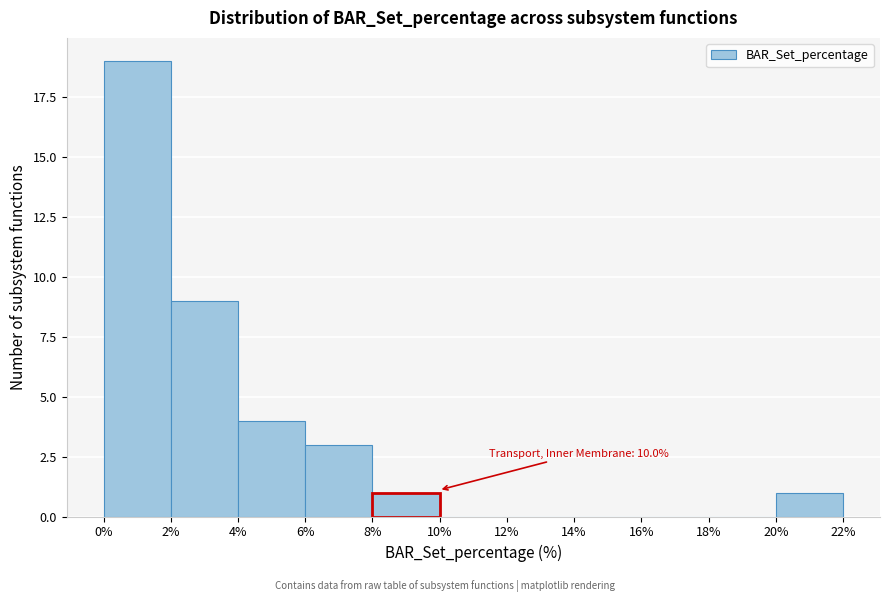

Which range on the x-axis has the tallest bar?

0% to 2%